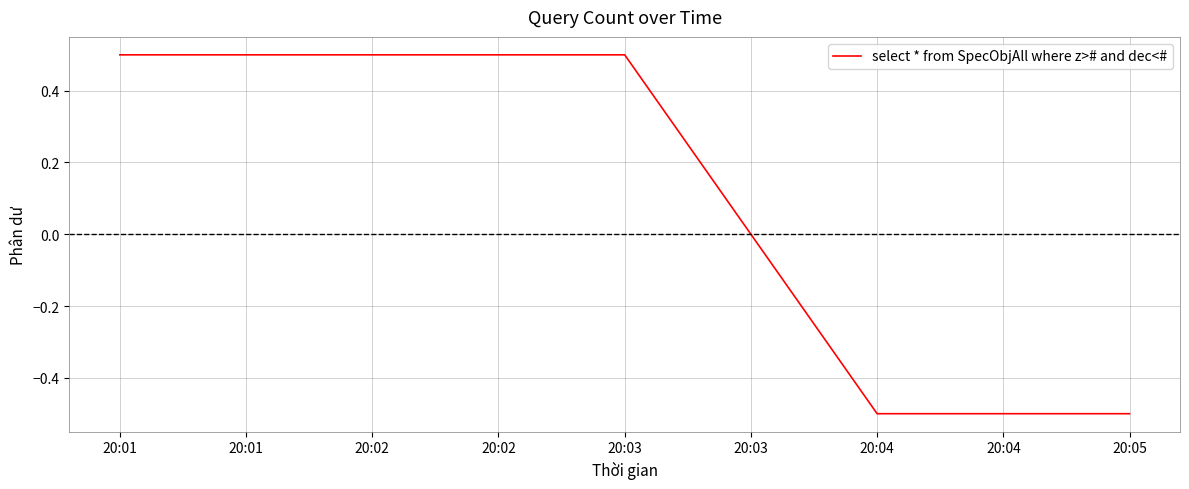

True or false: there are more than 1 points higher than both neighbors.

False